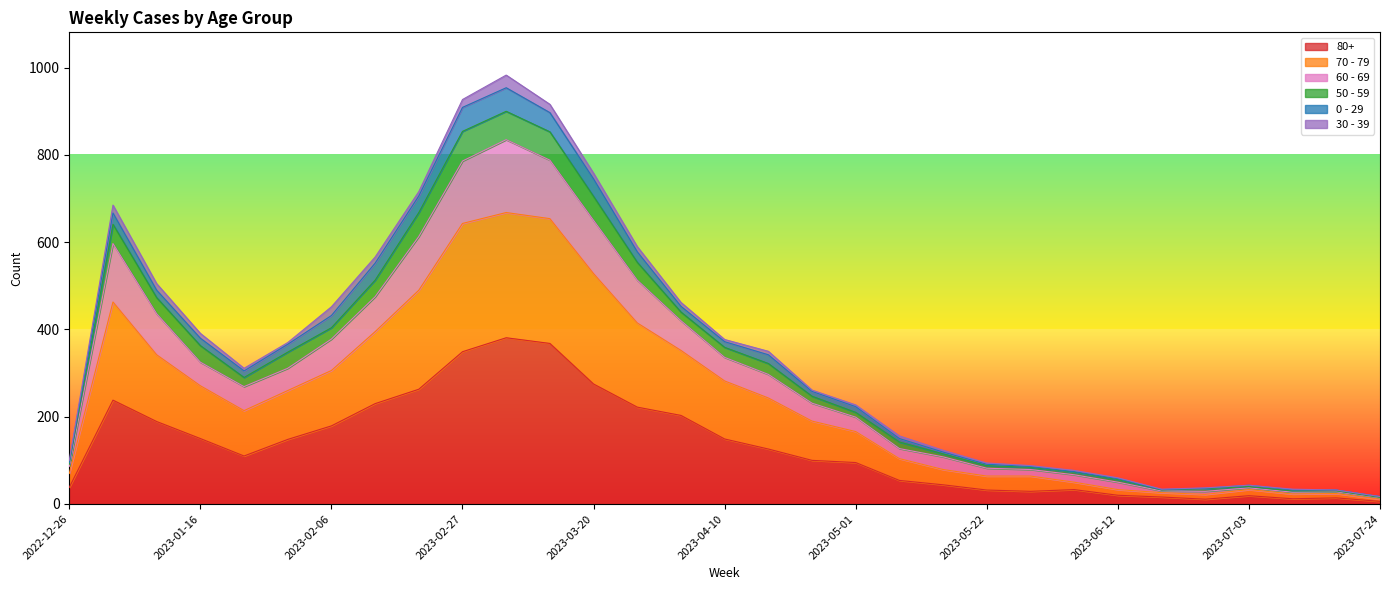

Where is the first local minimum for 60 - 69?

2023-01-23